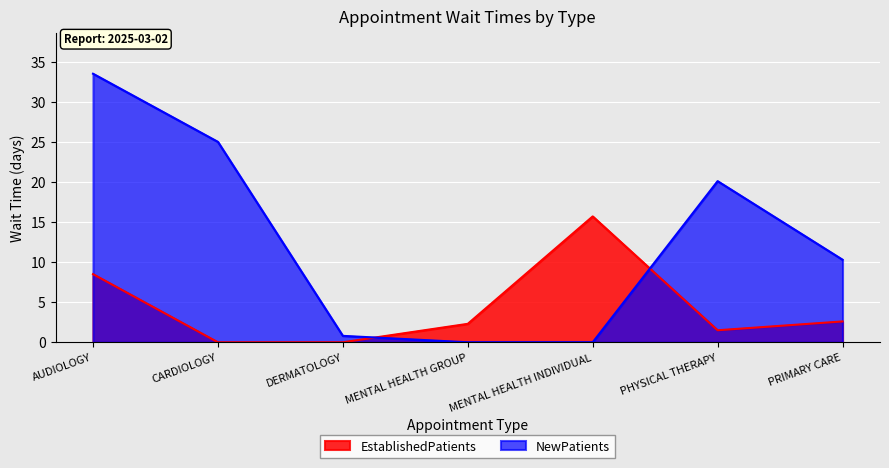

Reading left to right, transcribe all the data shown in this chart.

EstablishedPatients: 8.5	0.0	0.0	2.3	15.7	1.5	2.6
NewPatients: 33.5	25.0	0.8	0.0	0.0	20.1	10.3